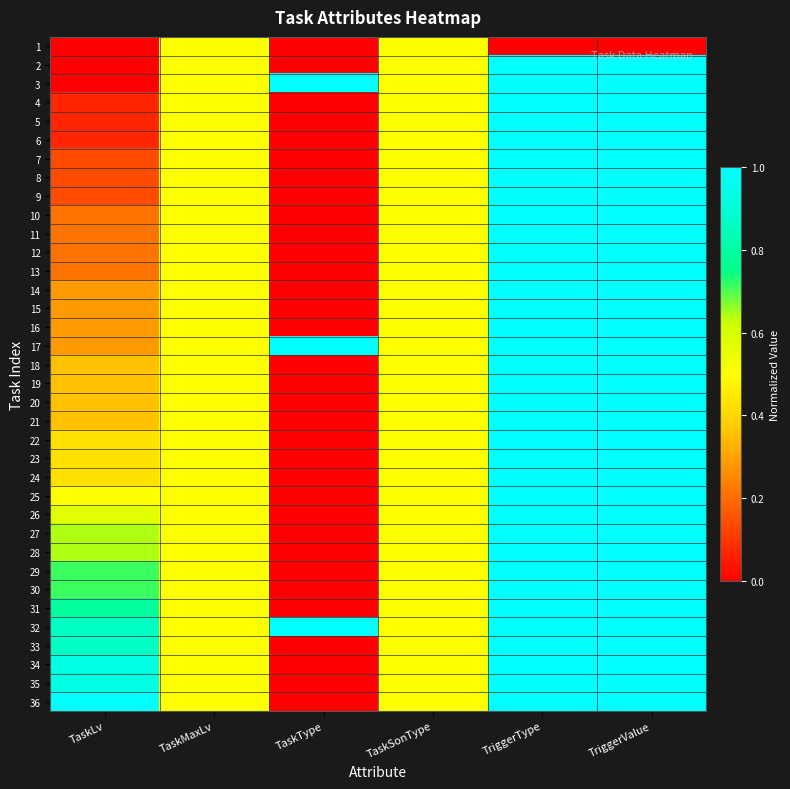

Which label corresponds to the largest value in the chart?

TriggerType